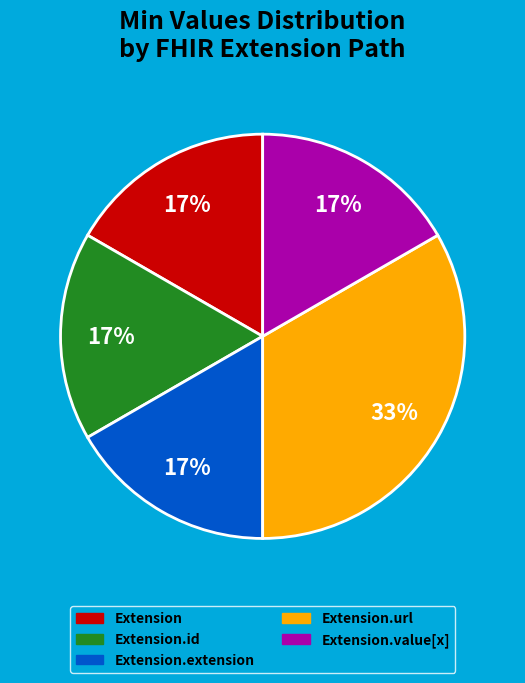

To the nearest percent, what is the average slice percentage?

20%